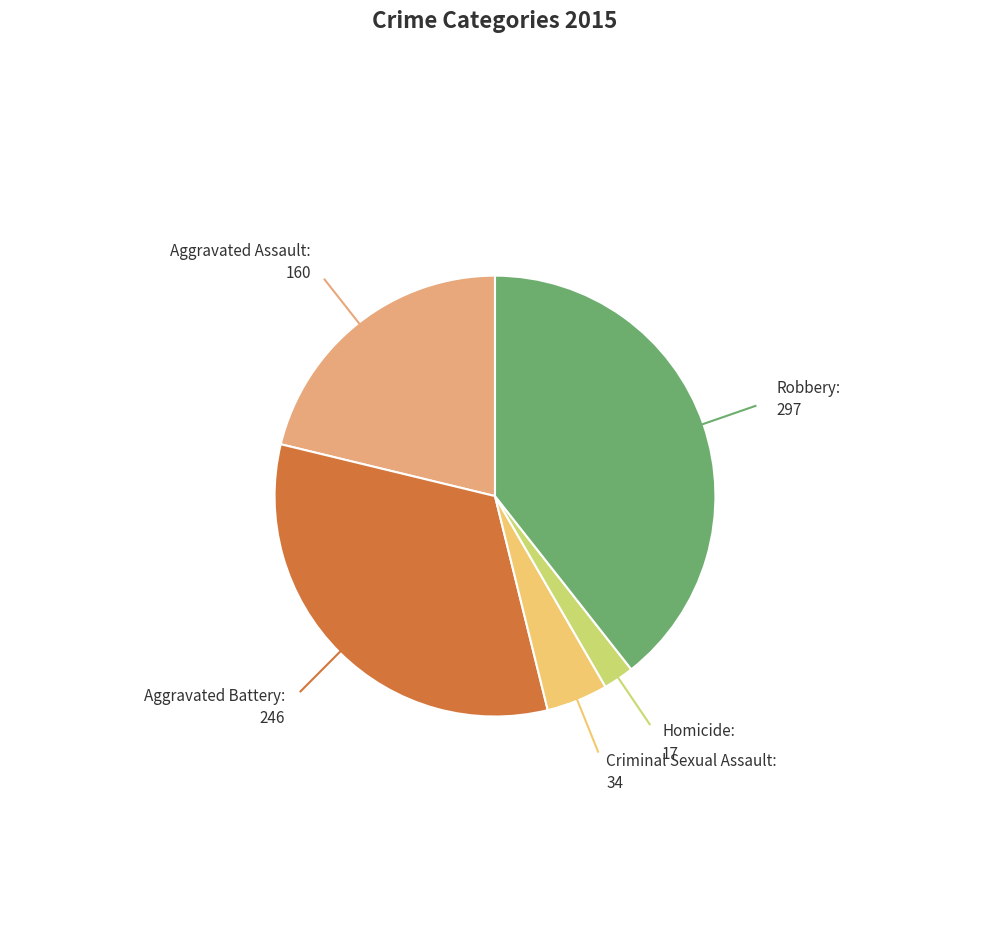

Between Robbery and Criminal Sexual Assault, which is larger?

Robbery